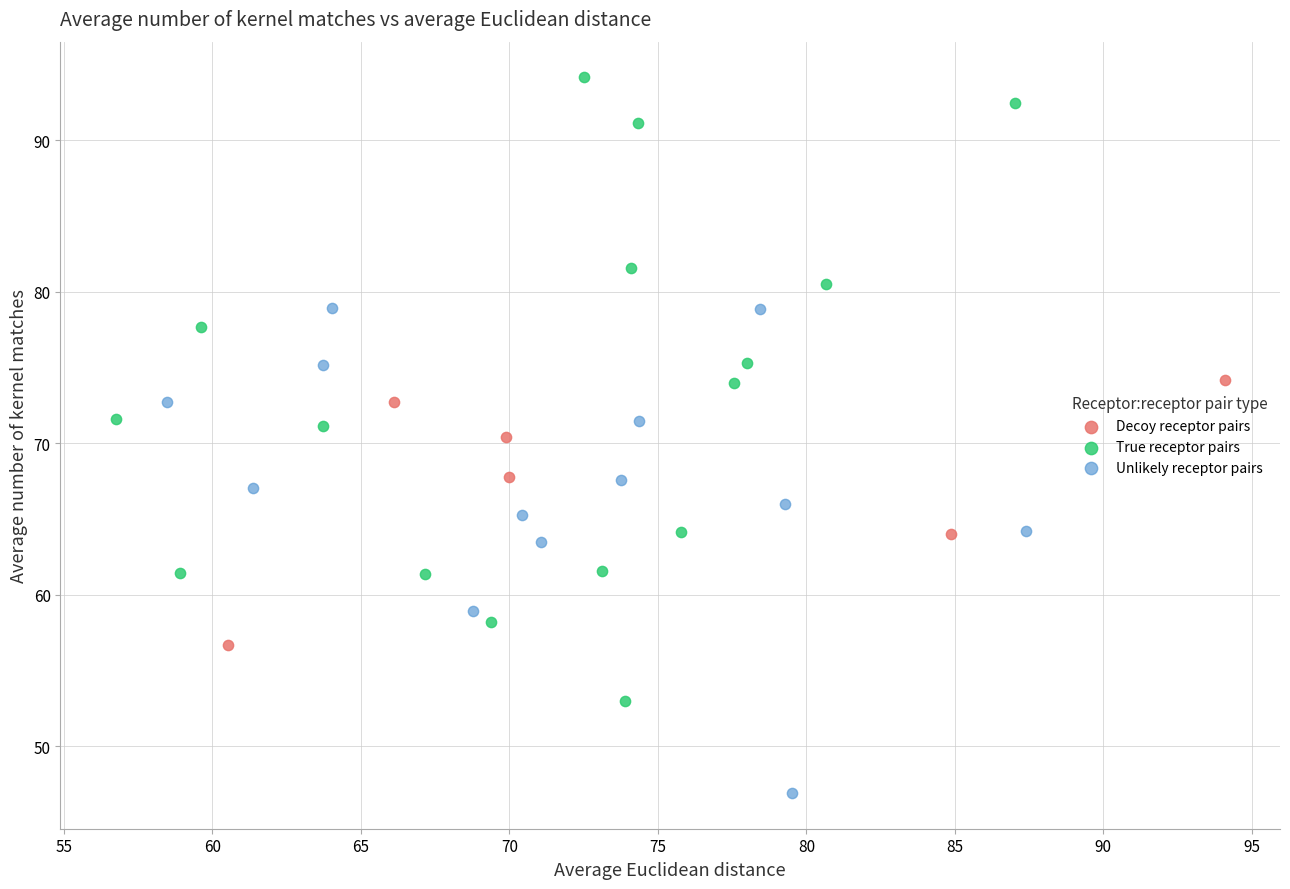

Which series reaches the minimum Y coordinate?

Unlikely receptor pairs